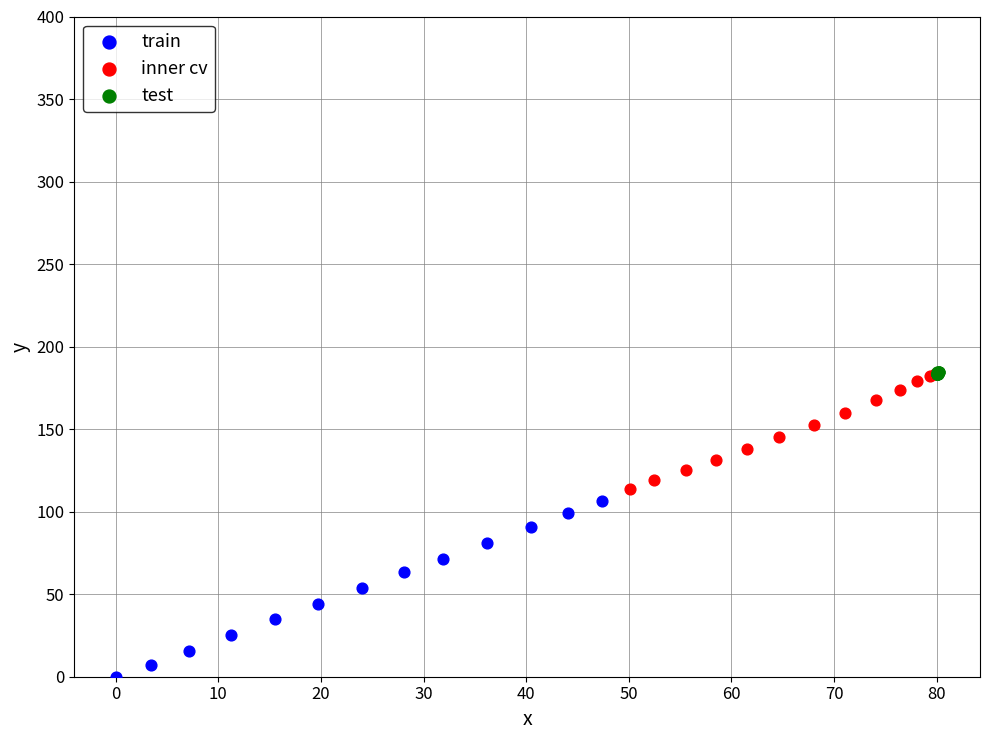

Which series has the largest Y range (max minus min)?

train